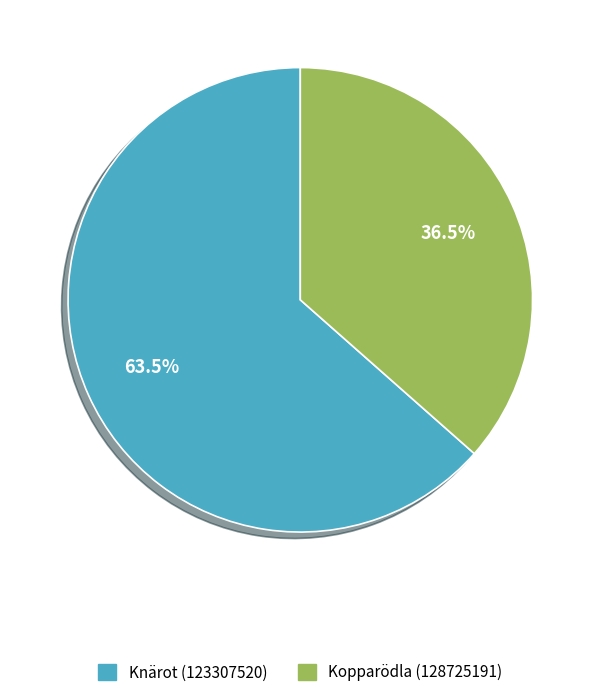

Which slice is the smallest?

Kopparödla (128725191)